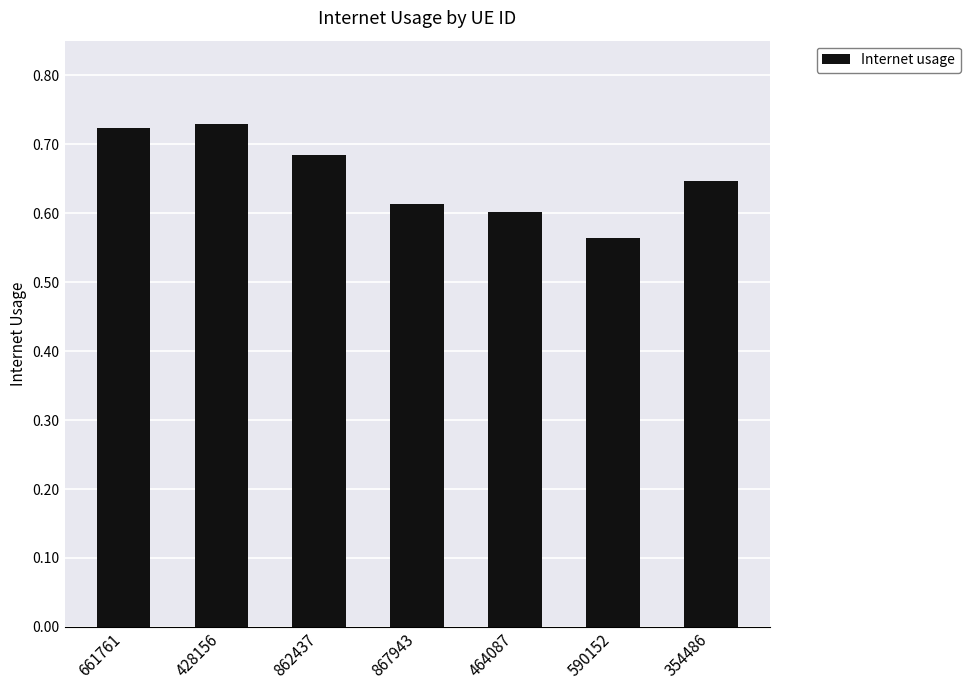

What is the sum of all values?

4.6